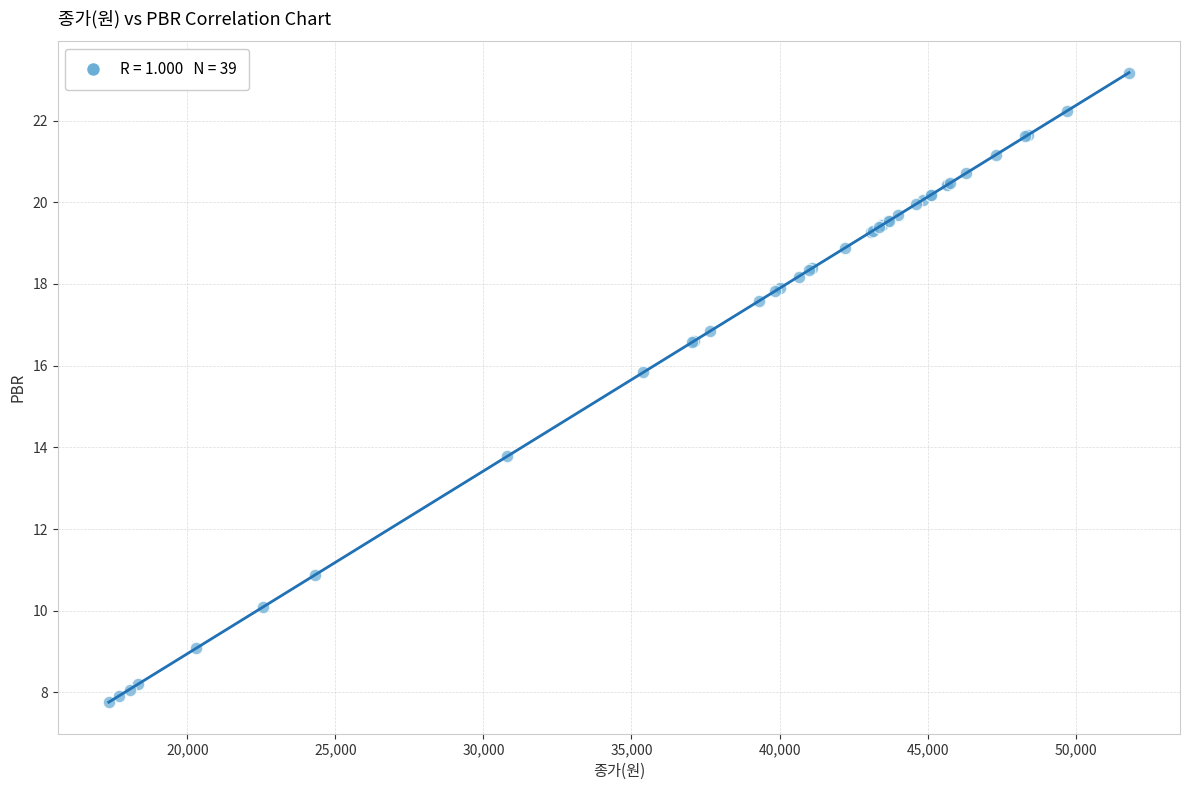

What Y value in the scatter plot is closest to 15?

15.8